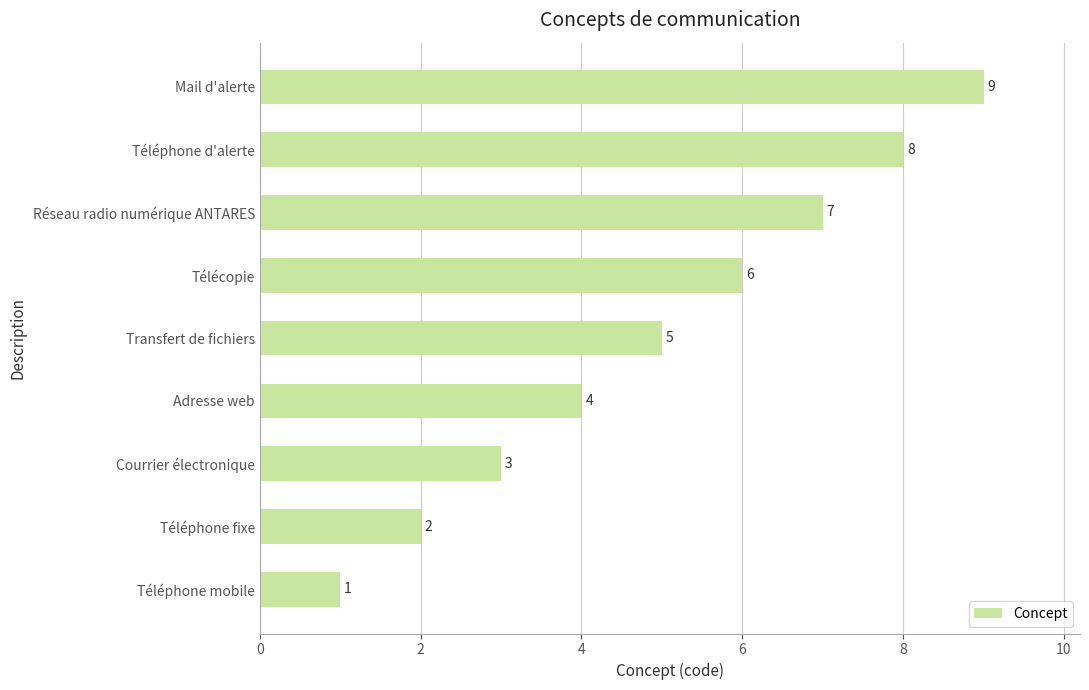

True or false: the data shows 3 at Téléphone fixe.

False